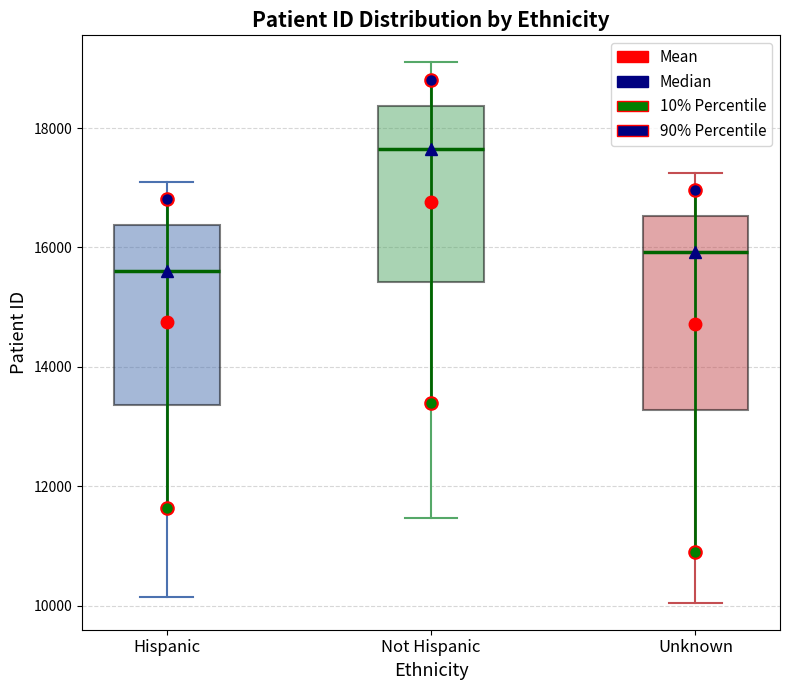

Where does the lower whisker of the box for Hispanic end on the y-axis? The values are not printed on the chart, so give them approximately, as read against the axis.

10200